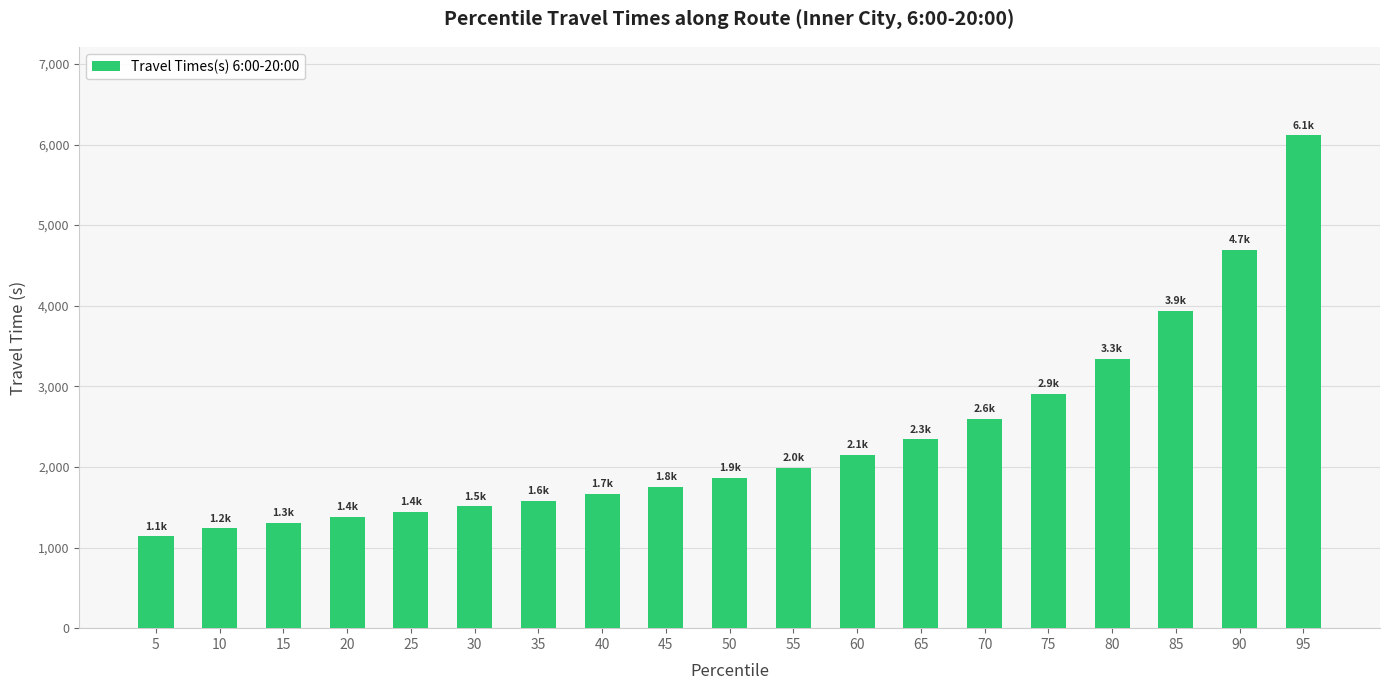

What is the smallest value displayed?

1138.4